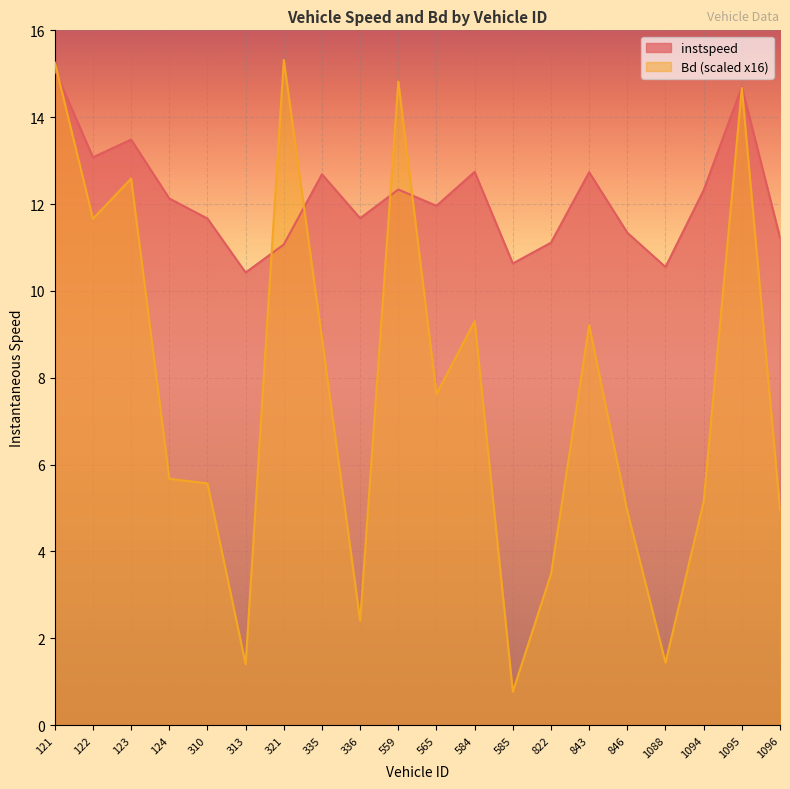

Which series has the largest total across all categories?

instspeed